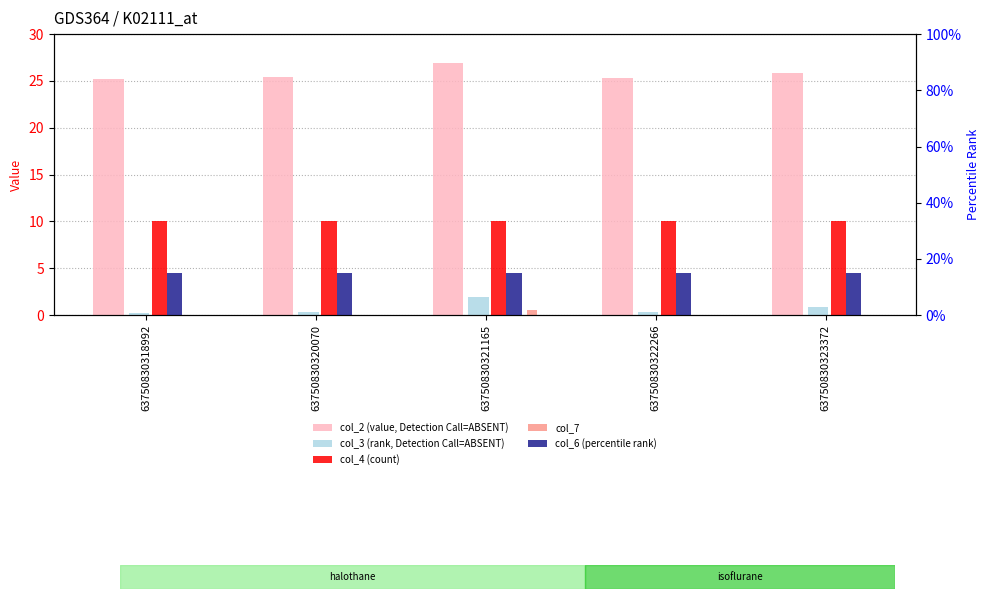

How many bars are there in total?

25